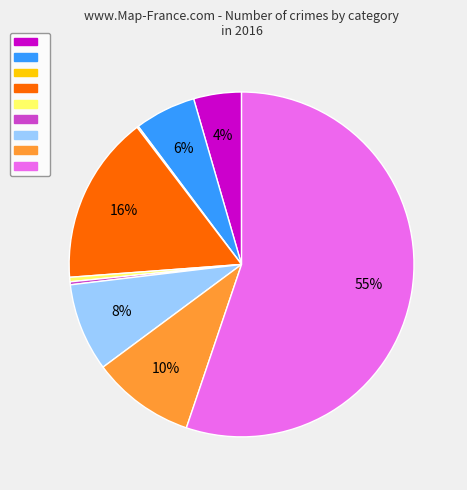

Does any single category account for the majority?

Yes